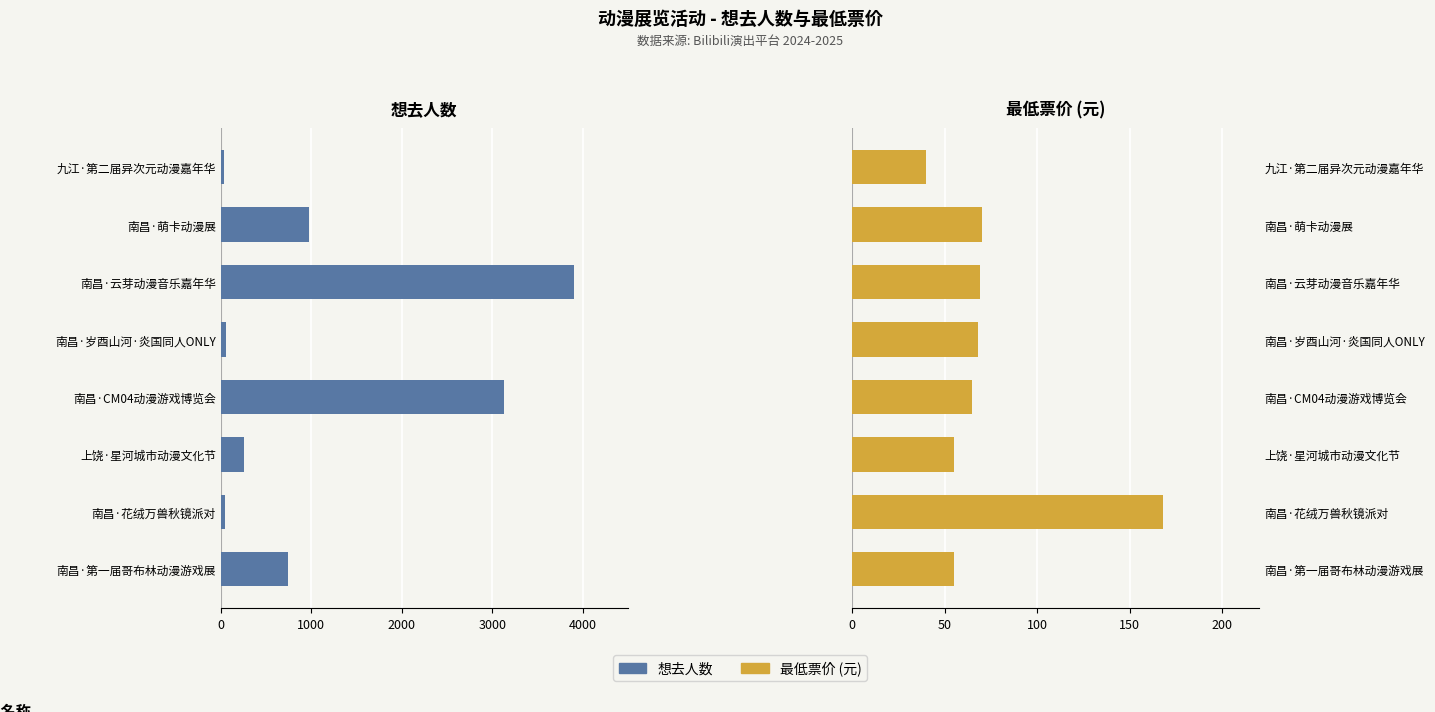

What is the difference between the maximum and minimum values in the 想去人数 series?

3866.0